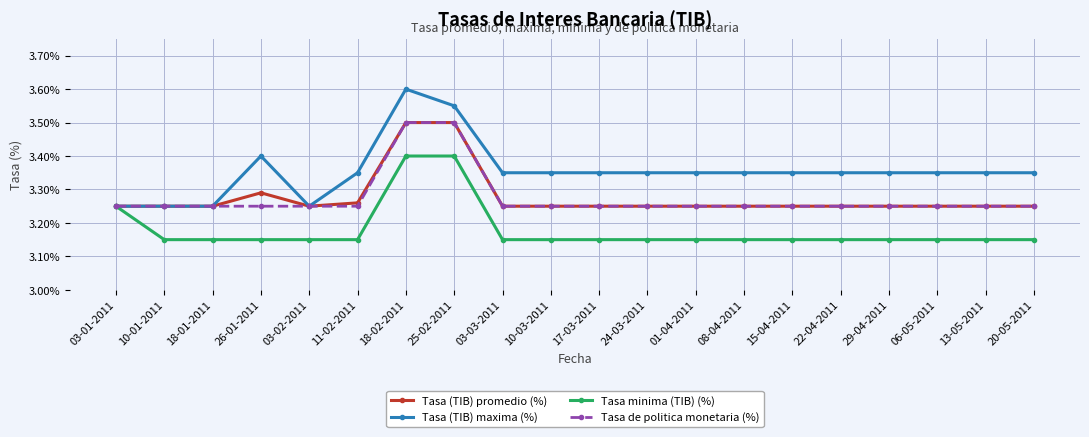

What are all the series names shown in the legend?

Tasa (TIB) promedio (%), Tasa (TIB) maxima (%), Tasa minima (TIB) (%), Tasa de politica monetaria (%)